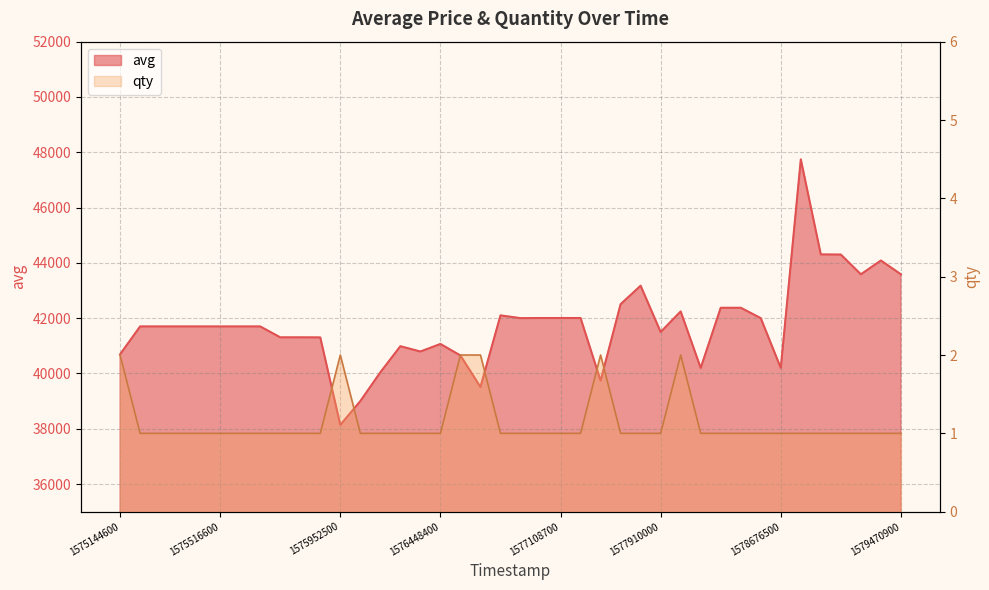

At how many categories does at least one series exceed 44581?

1